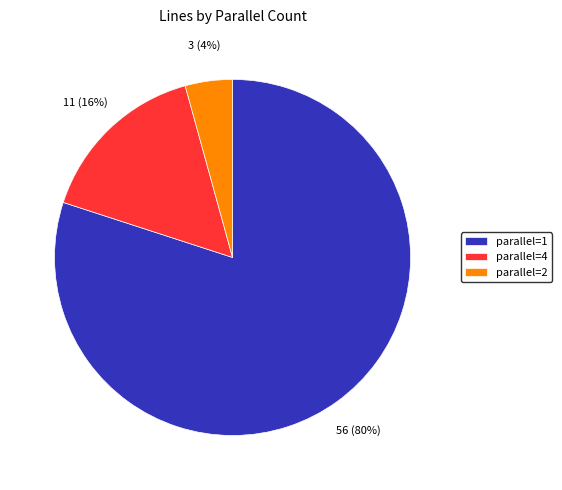

To the nearest percent, what is the difference between the parallel=1 and parallel=4 slice percentages?

64%